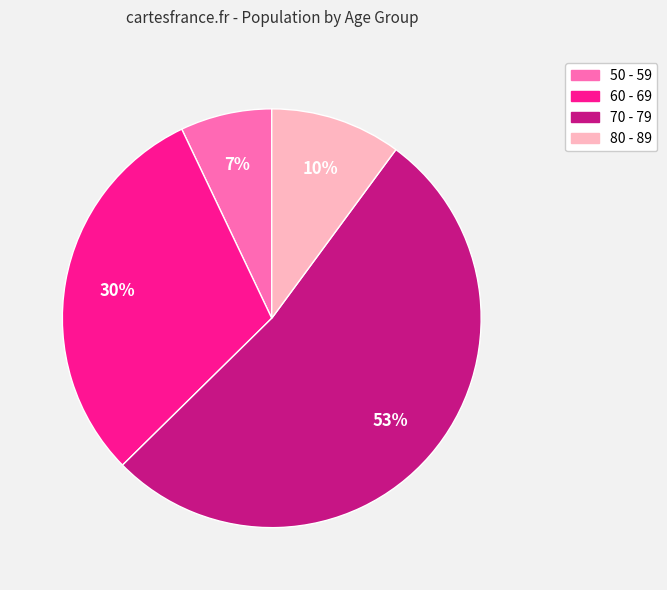

How many segments does this pie chart have?

4